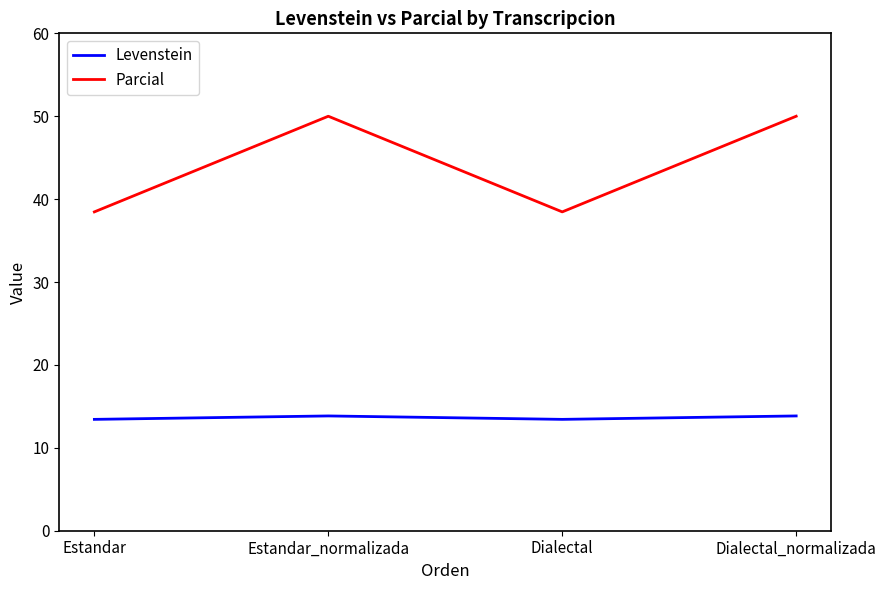

In Levenstein, how many points are higher than both neighbors (excluding endpoints)?

1